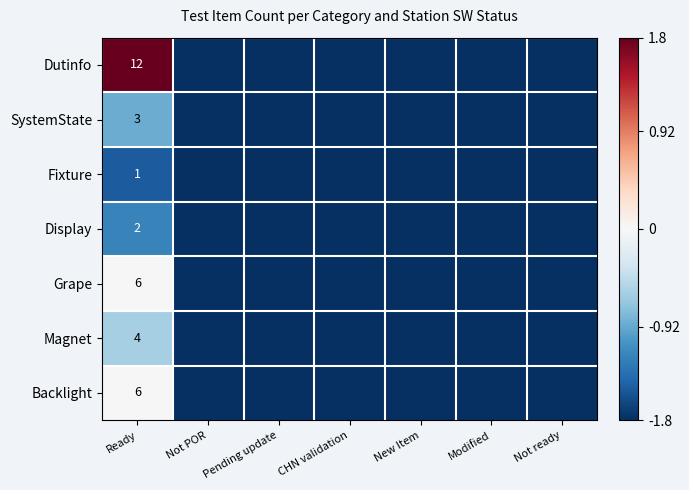

At which label does Magnet reach its peak?

Ready